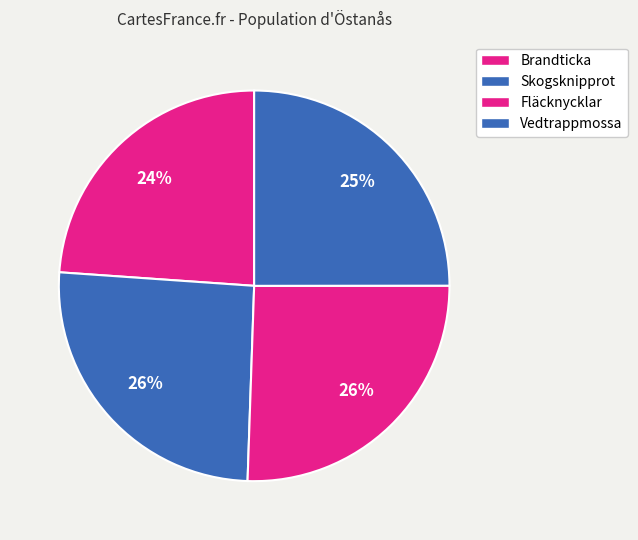

How many slices are in this pie chart?

4